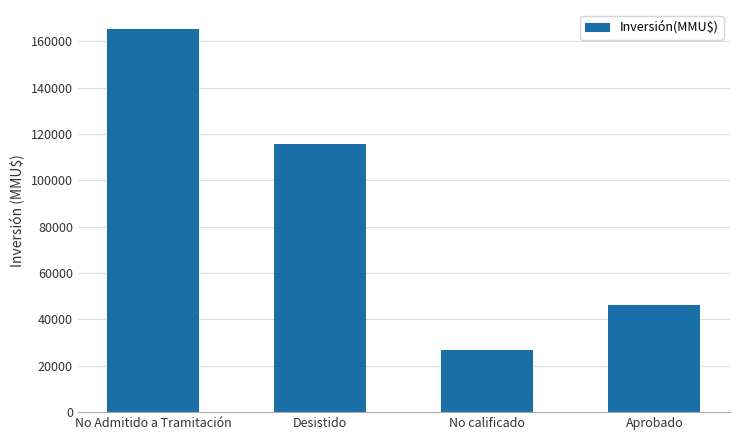

Rank the categories by value from lowest to highest.

No calificado, Aprobado, Desistido, No Admitido a Tramitación